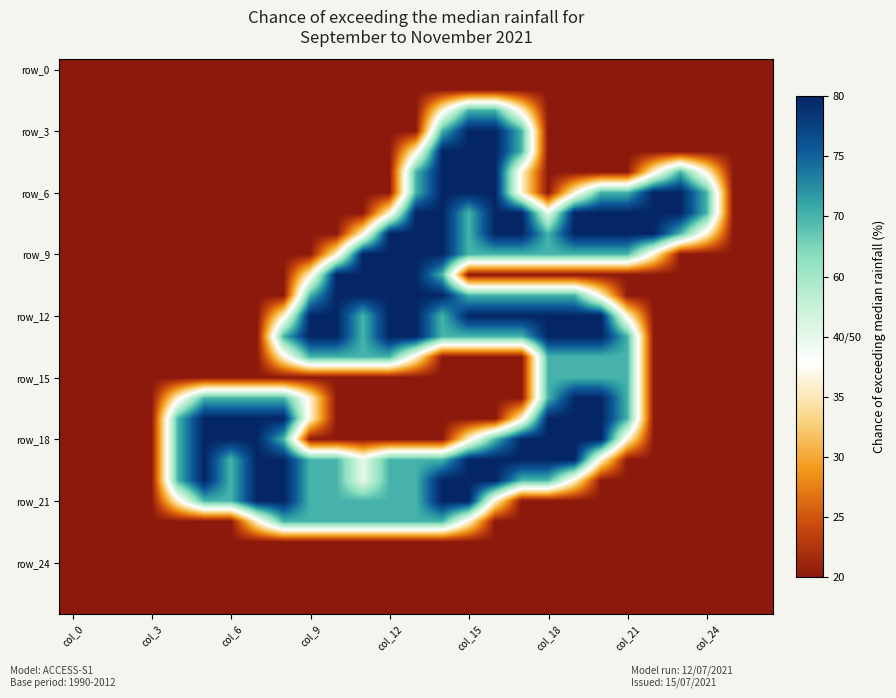

At which category is the sum across all series the highest?

14